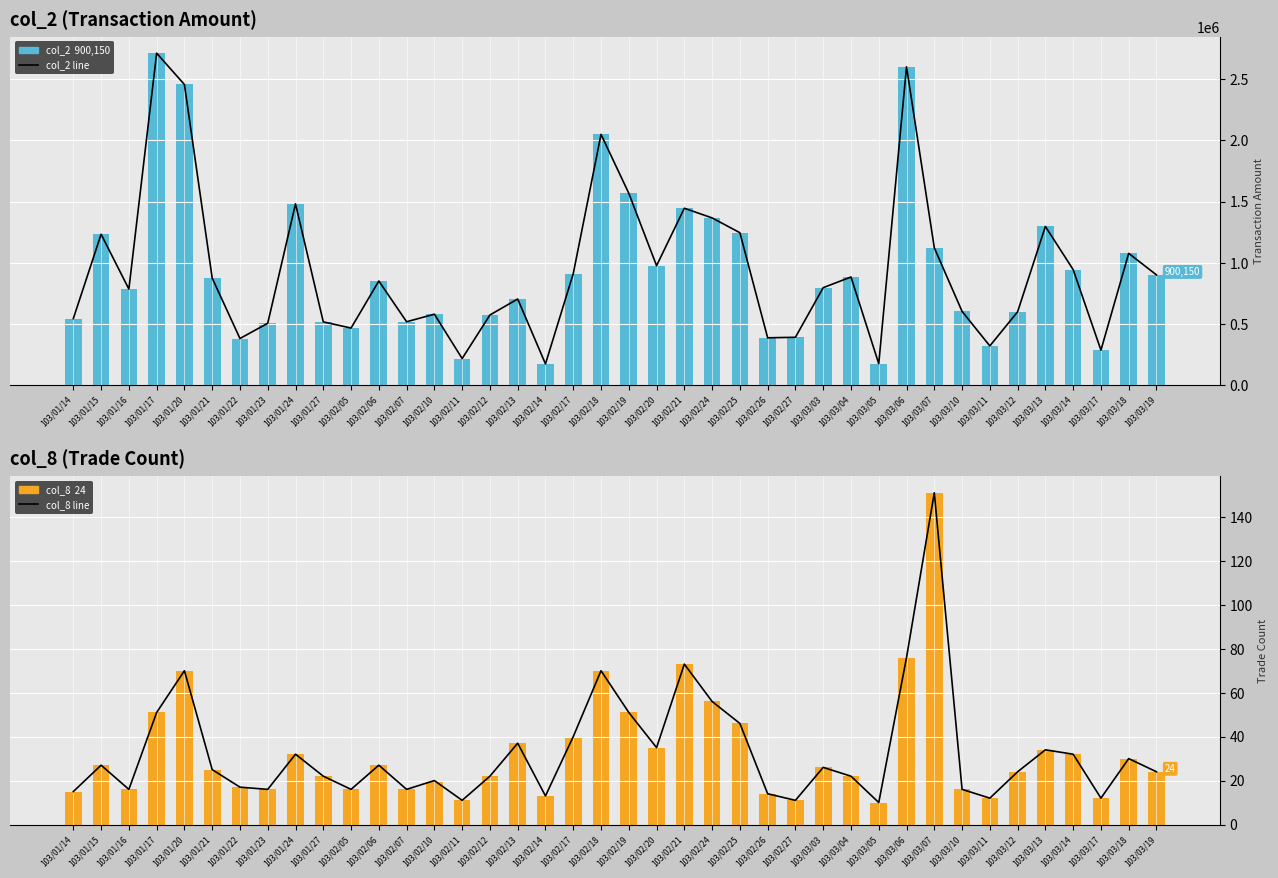

Where is col_8 (Count) nearest to the value 80?

103/03/06